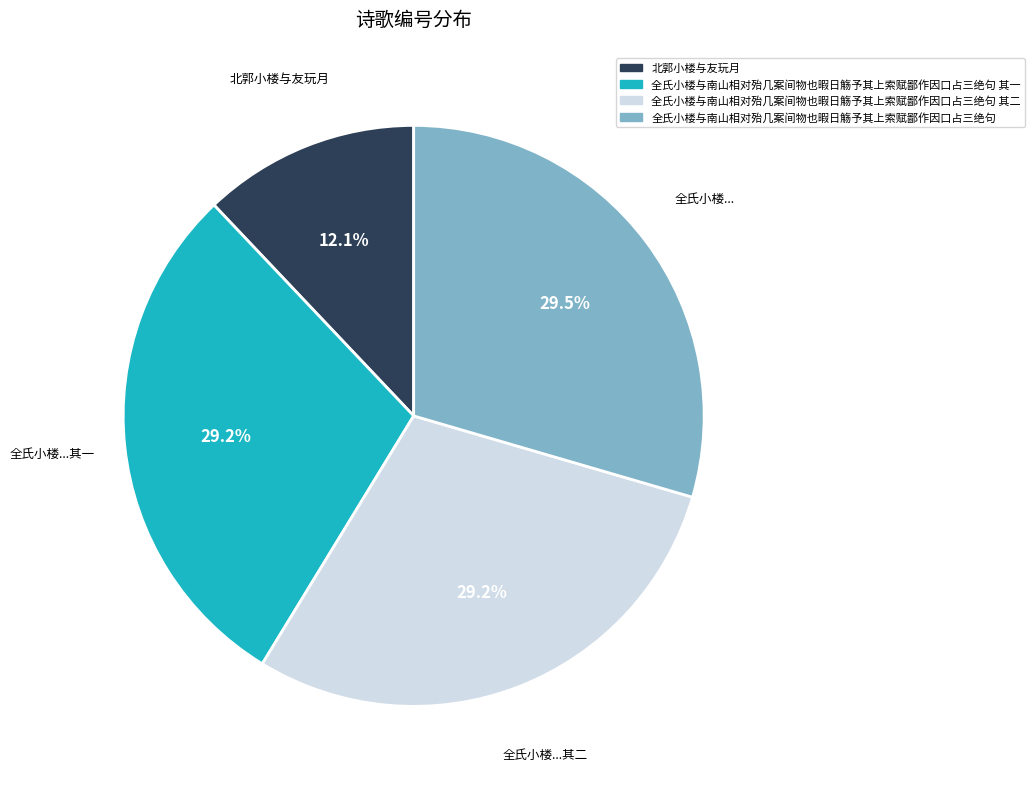

Is there a majority slice in this chart?

No